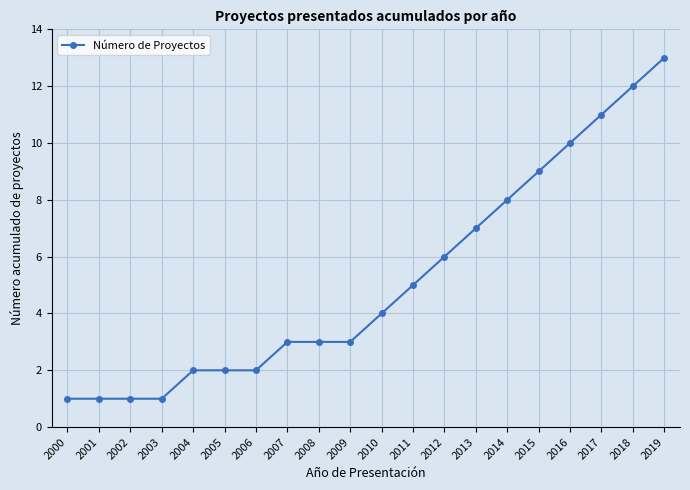

What is the value of the 16th point from the left?

9